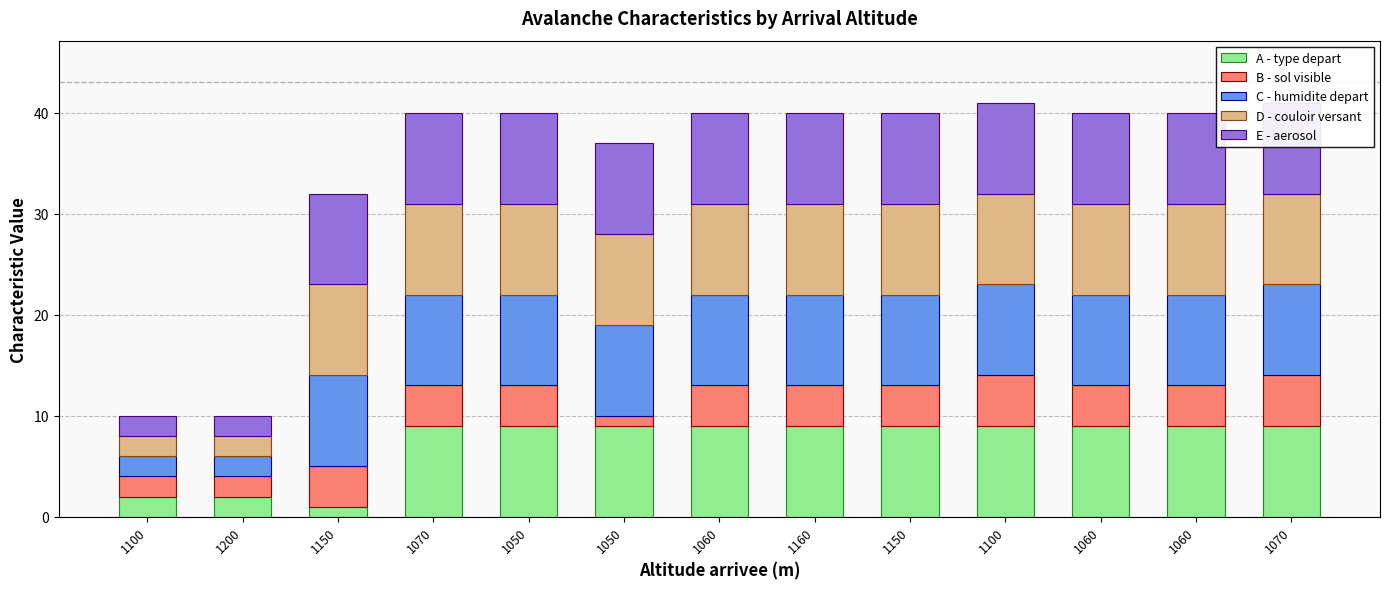

What is the difference between the maximum and minimum values in the A - type depart series?

8